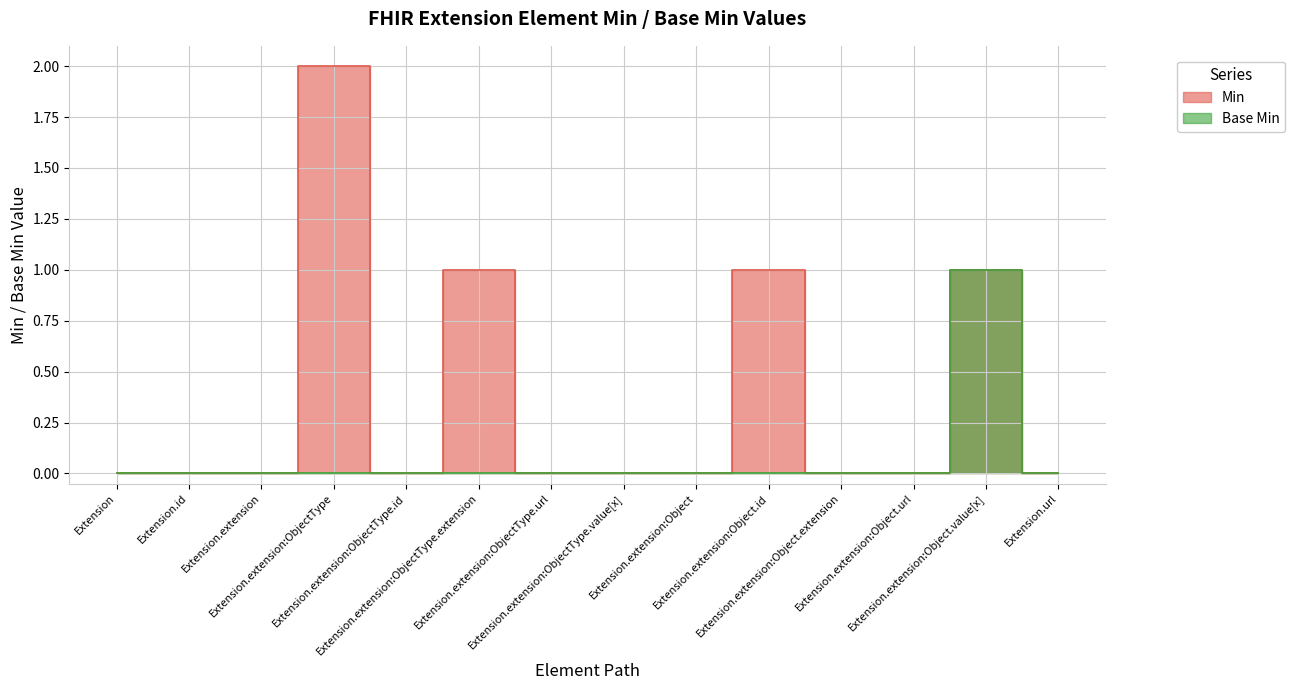

At Extension.extension:ObjectType.value[x], list the series in order from smallest to largest.

Min, Base Min